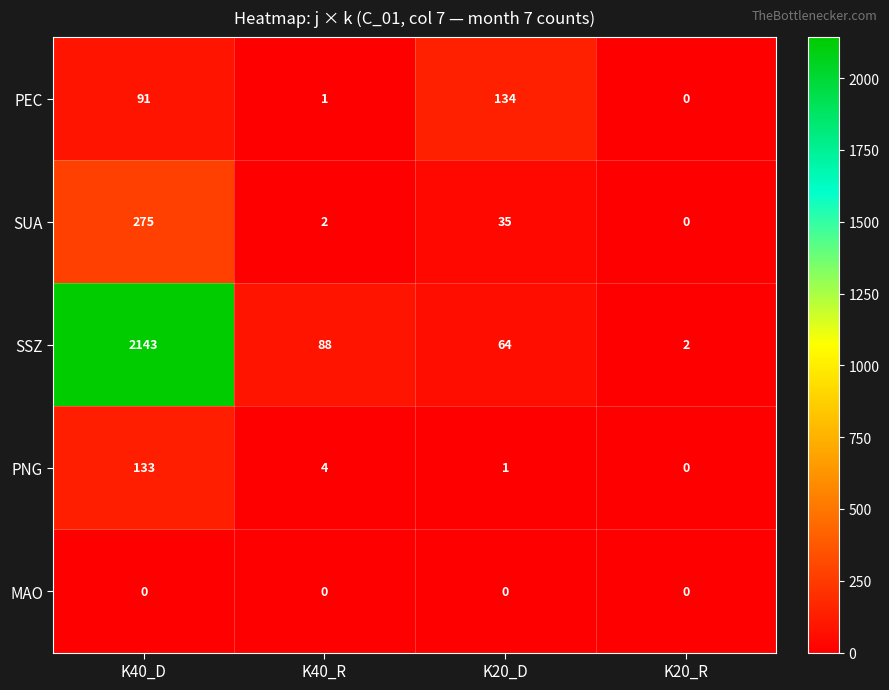

Is it true that SUA equals 2 at K40_R?

True